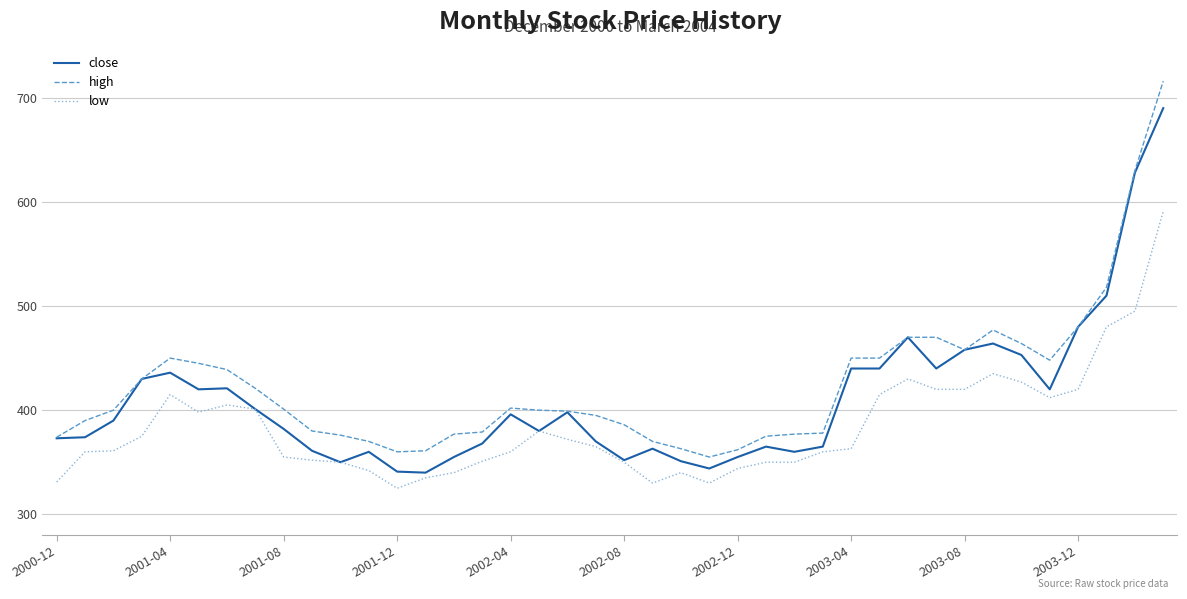

What is the greatest value displayed?

716